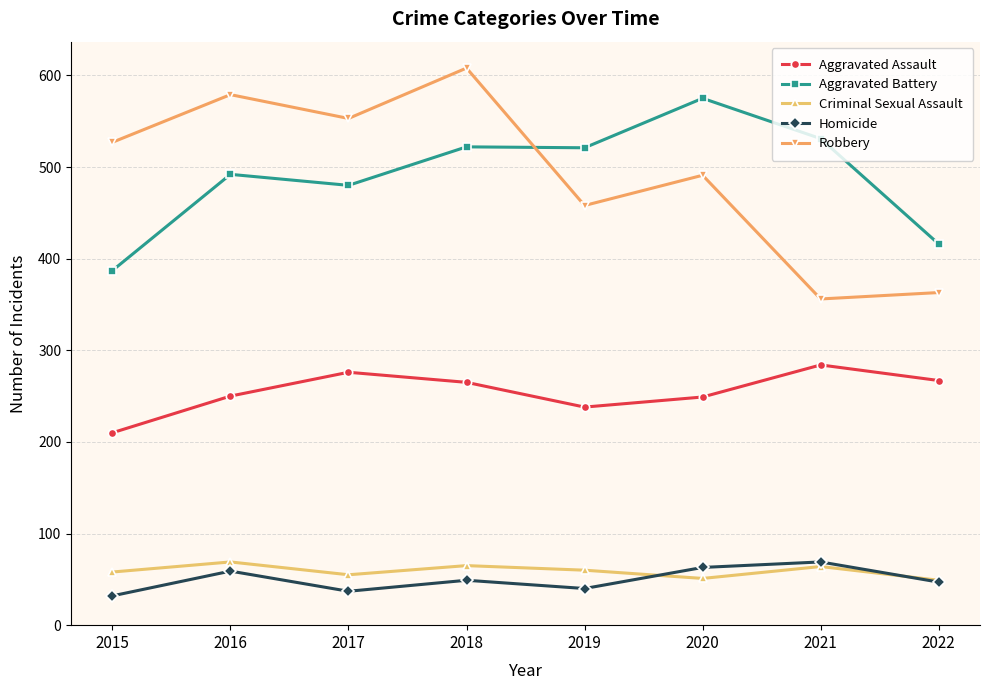

What is the lowest value of the Homicide series?

32